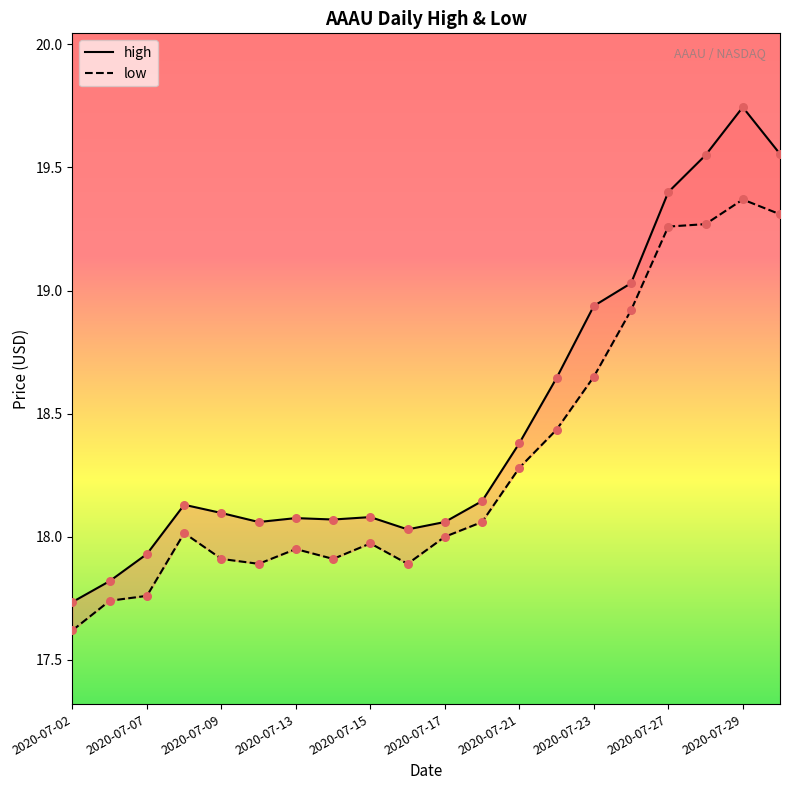

At how many categories does at least one series exceed 17?

20